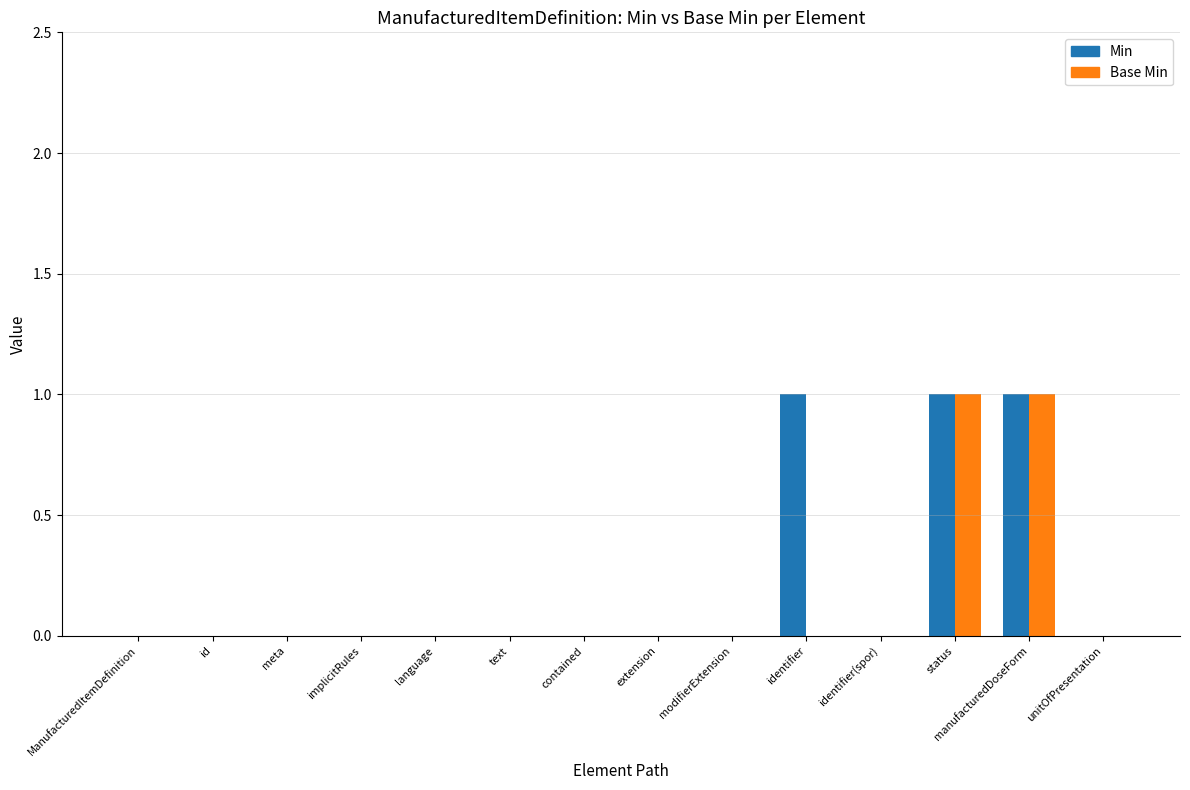

Reading right to left, extract all data points from this chart.

Min: 0	1	1	0	1	0	0	0	0	0	0	0	0	0
Base Min: 0	1	1	0	0	0	0	0	0	0	0	0	0	0